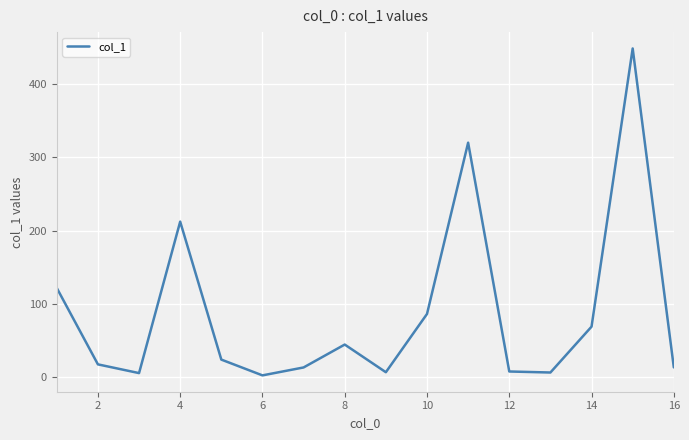

What is the sum of all values?

1401.3